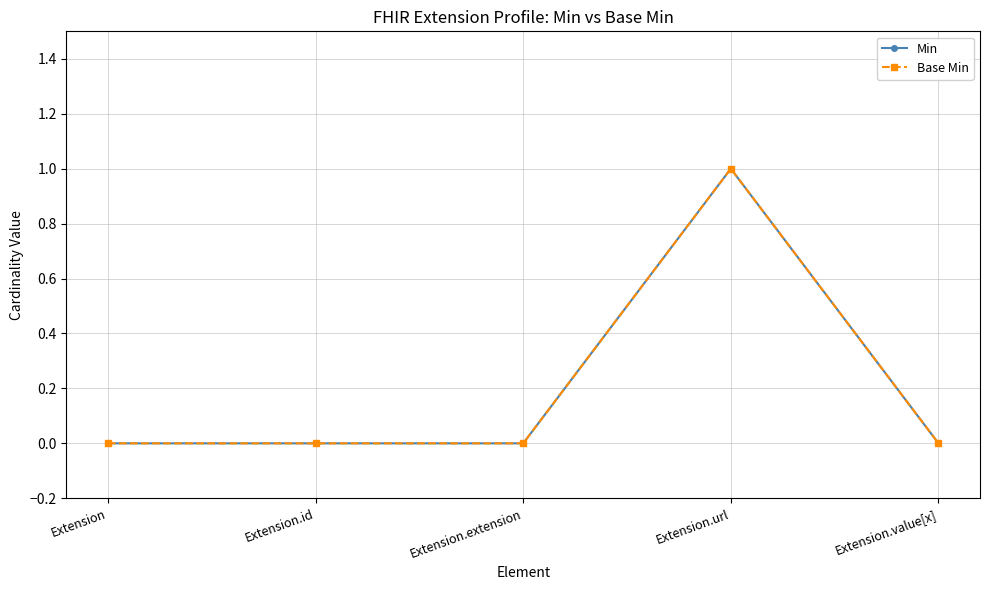

Reading left to right, list all the values displayed in this chart.

Min: 0	0	0	1	0
Base Min: 0	0	0	1	0